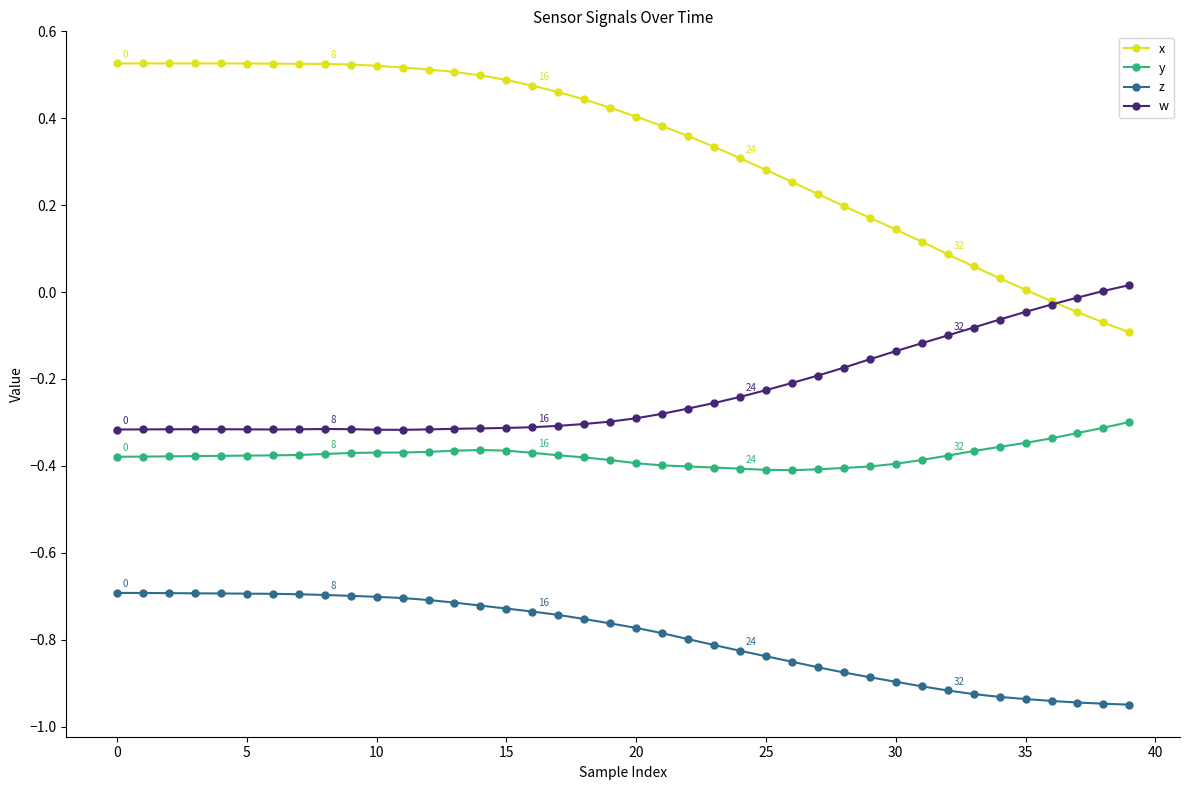

True or false: y and w cross at least once.

False